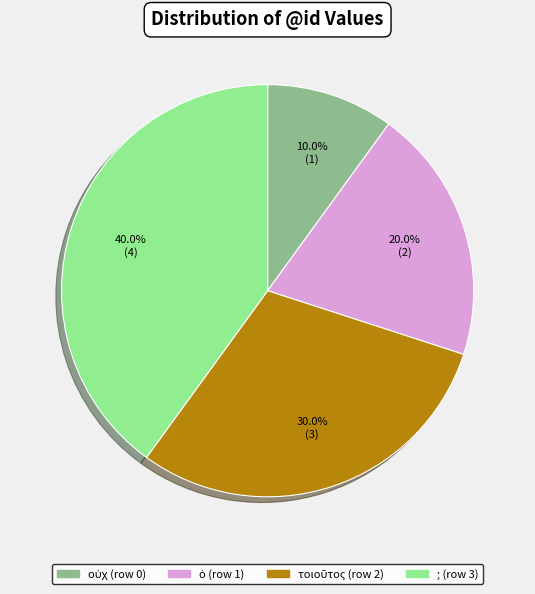

Does any single category account for the majority?

No